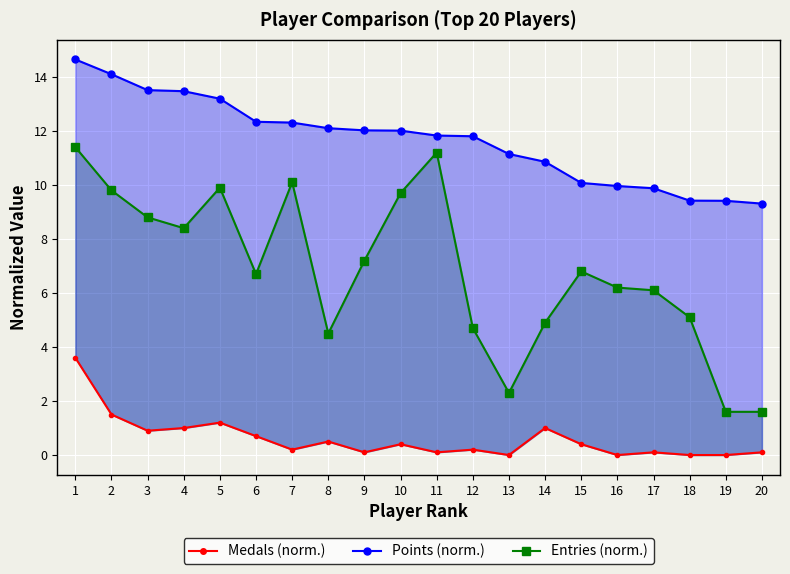

Which category has the highest value across all series?

1